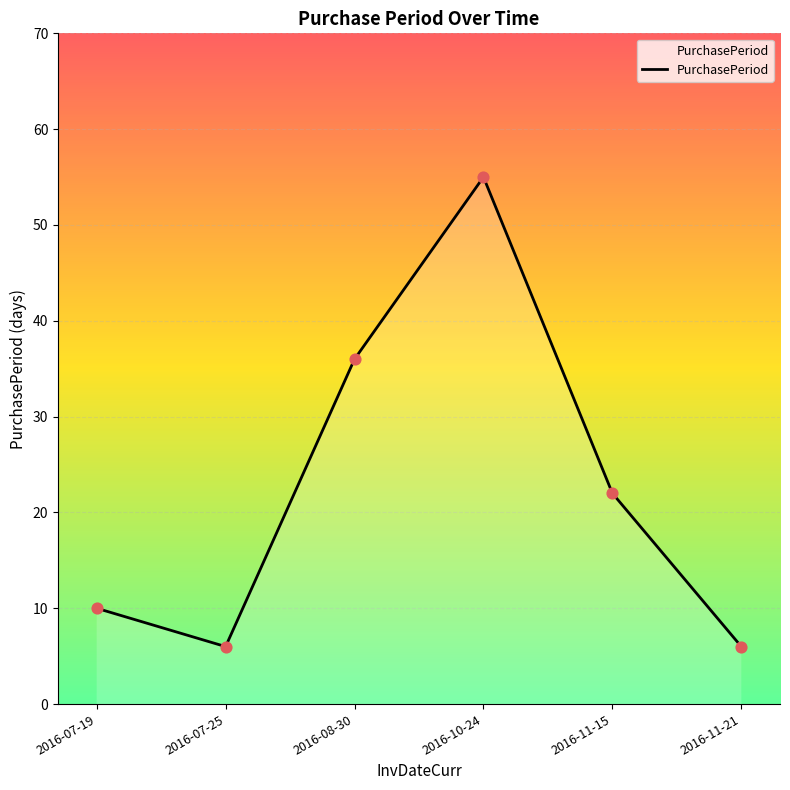

What is the change in value from 2016-08-30 to 2016-11-21?

-30